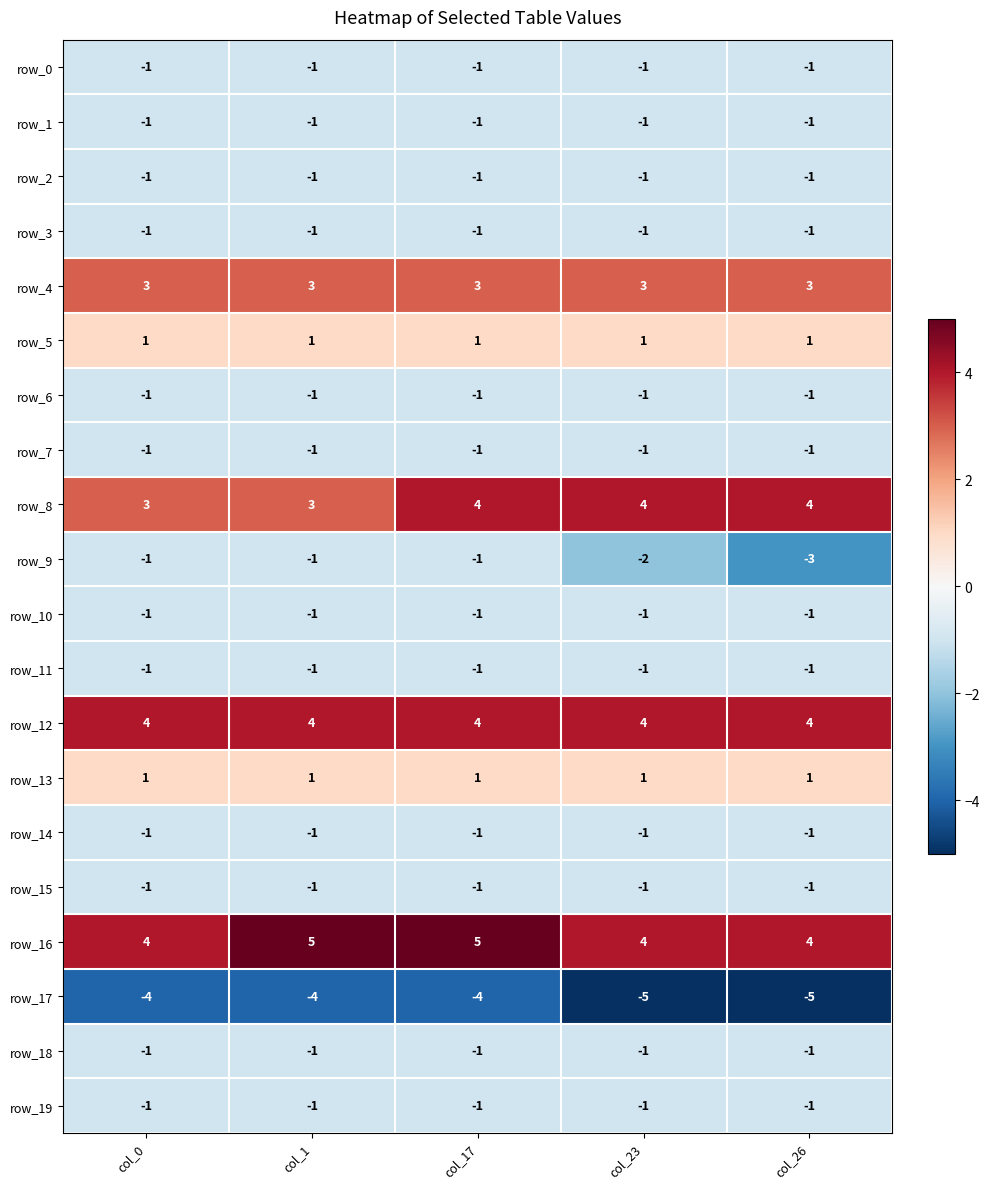

Is it true that row_10 equals 0 at col_0?

False